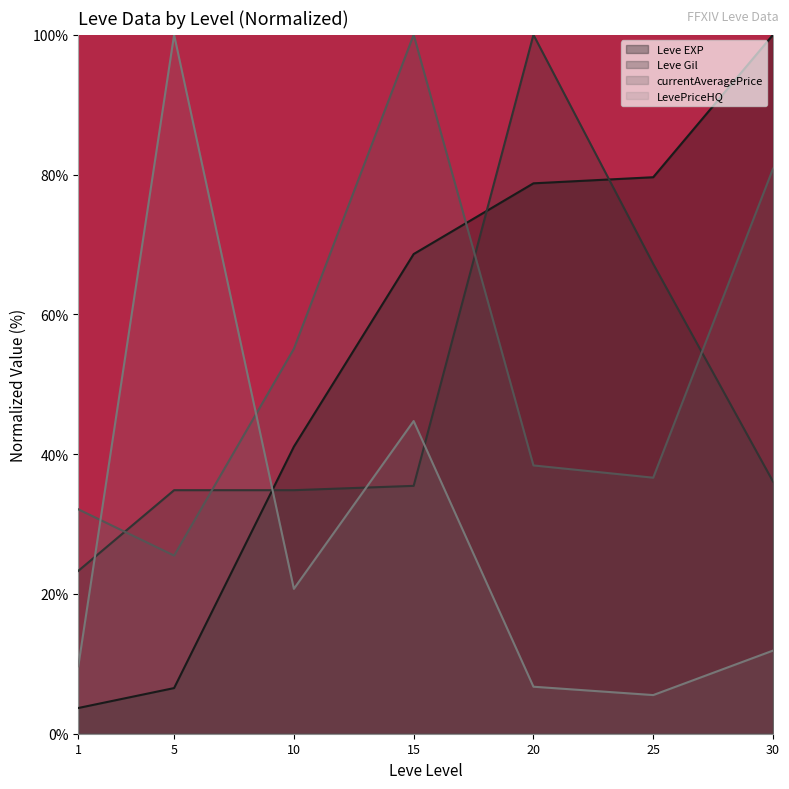

Reading left to right, what are all the values shown in this chart?

Leve EXP: 1=3.7	5=6.5	10=41.1	15=68.6	20=78.7	25=79.6	30=100.0
Leve Gil: 1=23.3	5=34.8	10=34.8	15=35.5	20=100.0	25=67.2	30=36.1
currentAveragePrice: 1=32.1	5=25.5	10=55.1	15=100.0	20=38.4	25=36.6	30=80.8
LevePriceHQ: 1=9.6	5=100.0	10=20.7	15=44.7	20=6.7	25=5.5	30=11.9